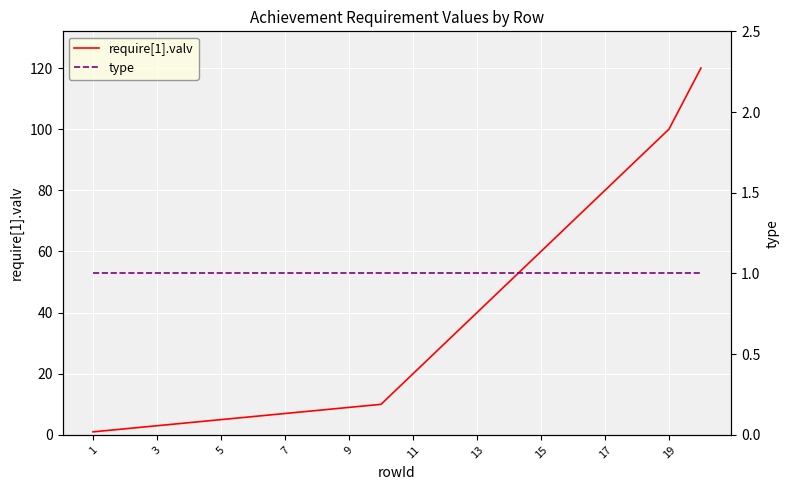

True or false: require[1].valv and type cross at least once.

False